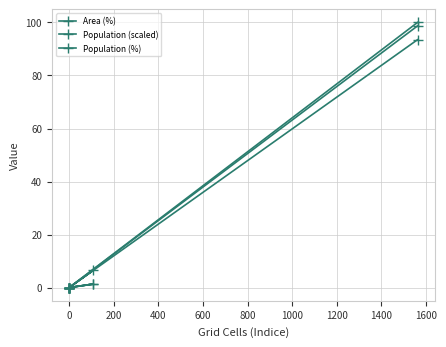

What value does the Population (%) series have at 200?

1.3